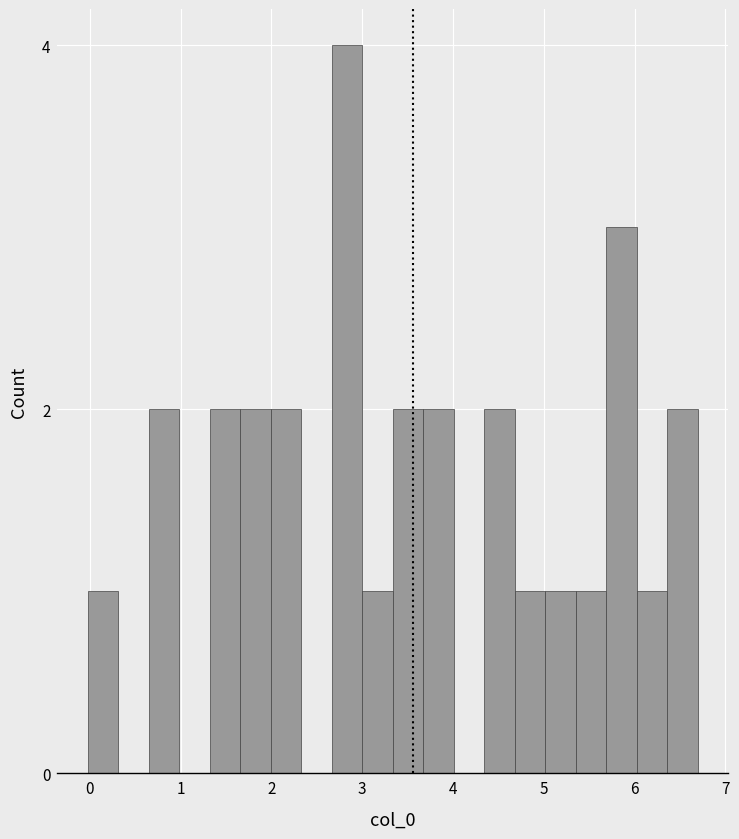

Read against the x-axis, roughly where is the centre of the tallest bar?

2.8